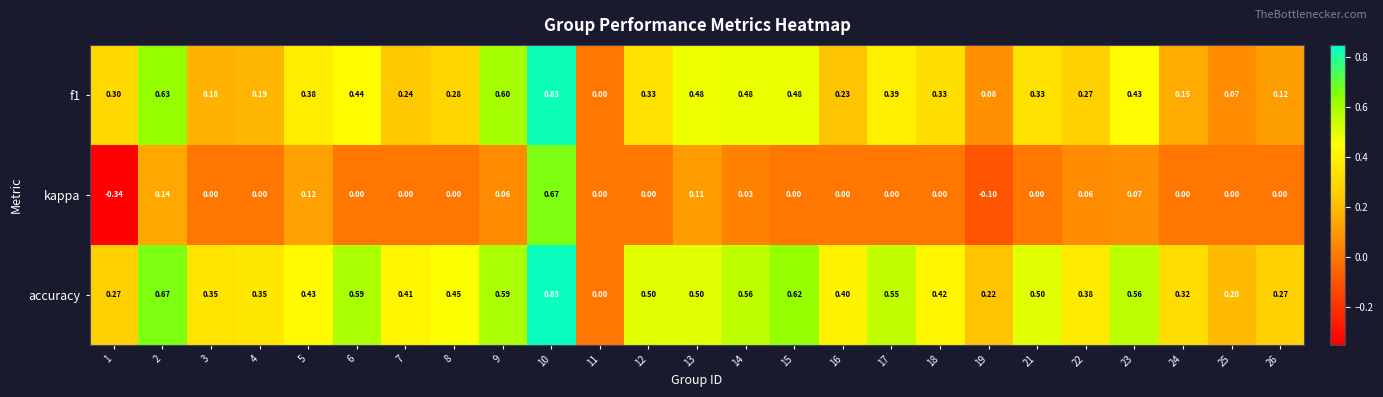

Which series has the largest range (max minus min)?

kappa